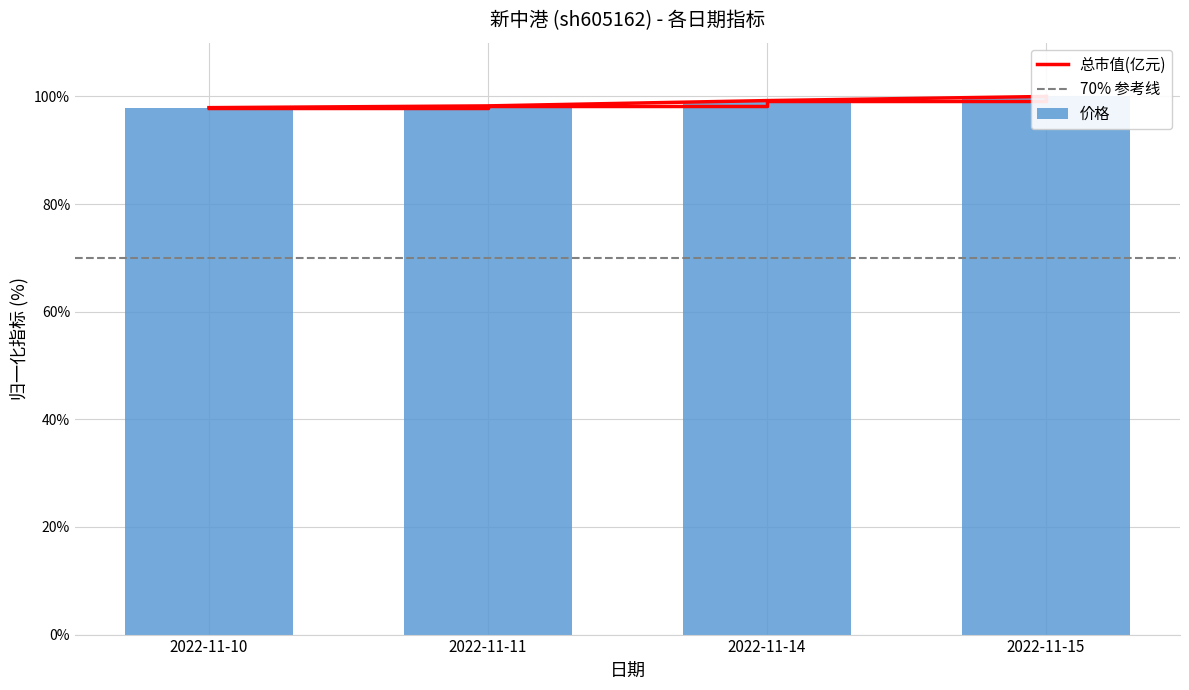

Where is 价格 nearest to the value 98?

2022-11-10